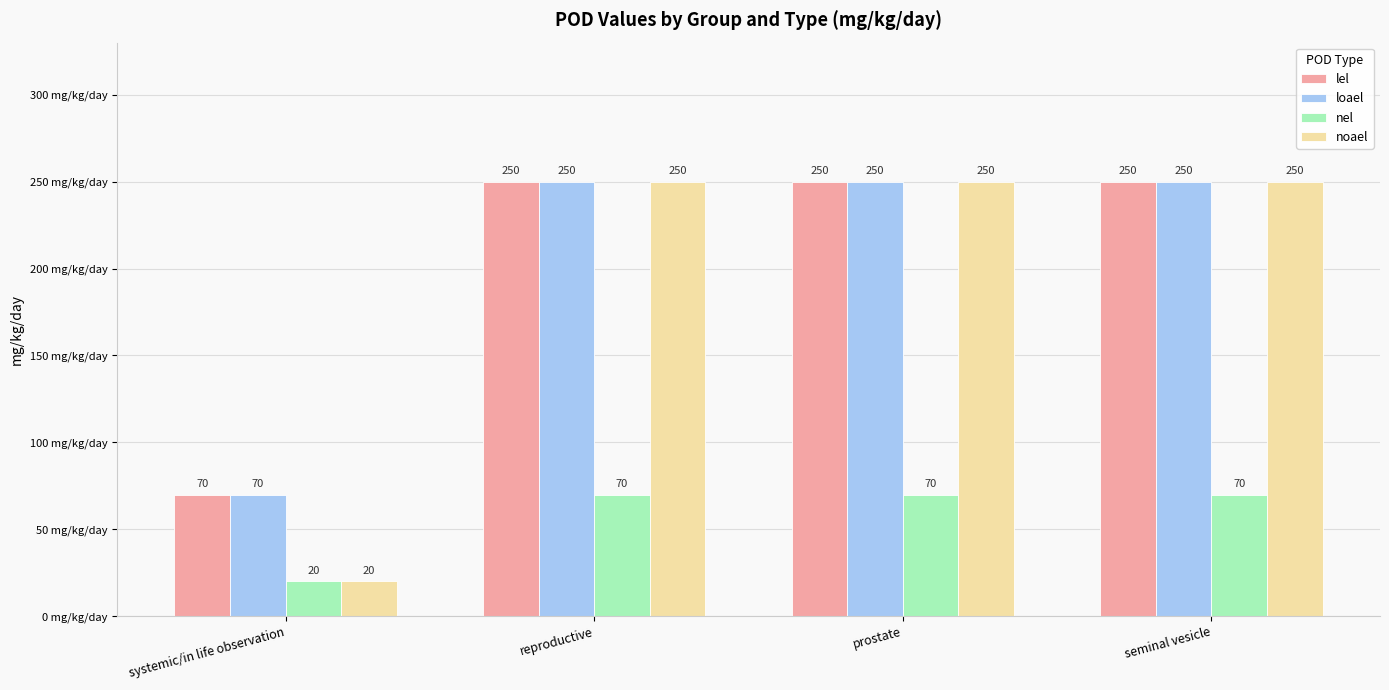

At how many categories does at least one series exceed 117?

3